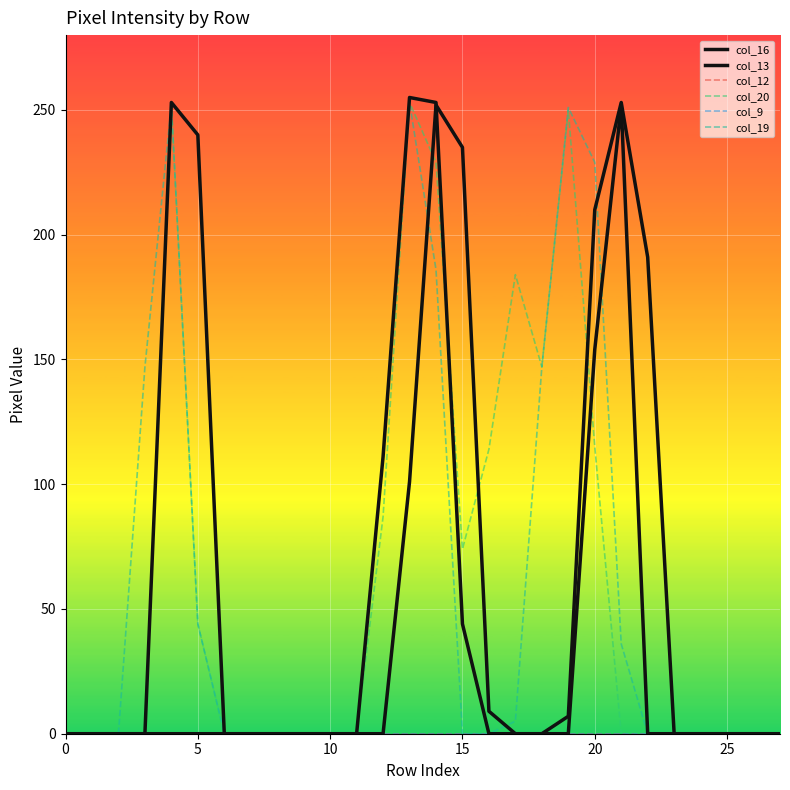

How many lines are shown in the chart?

6